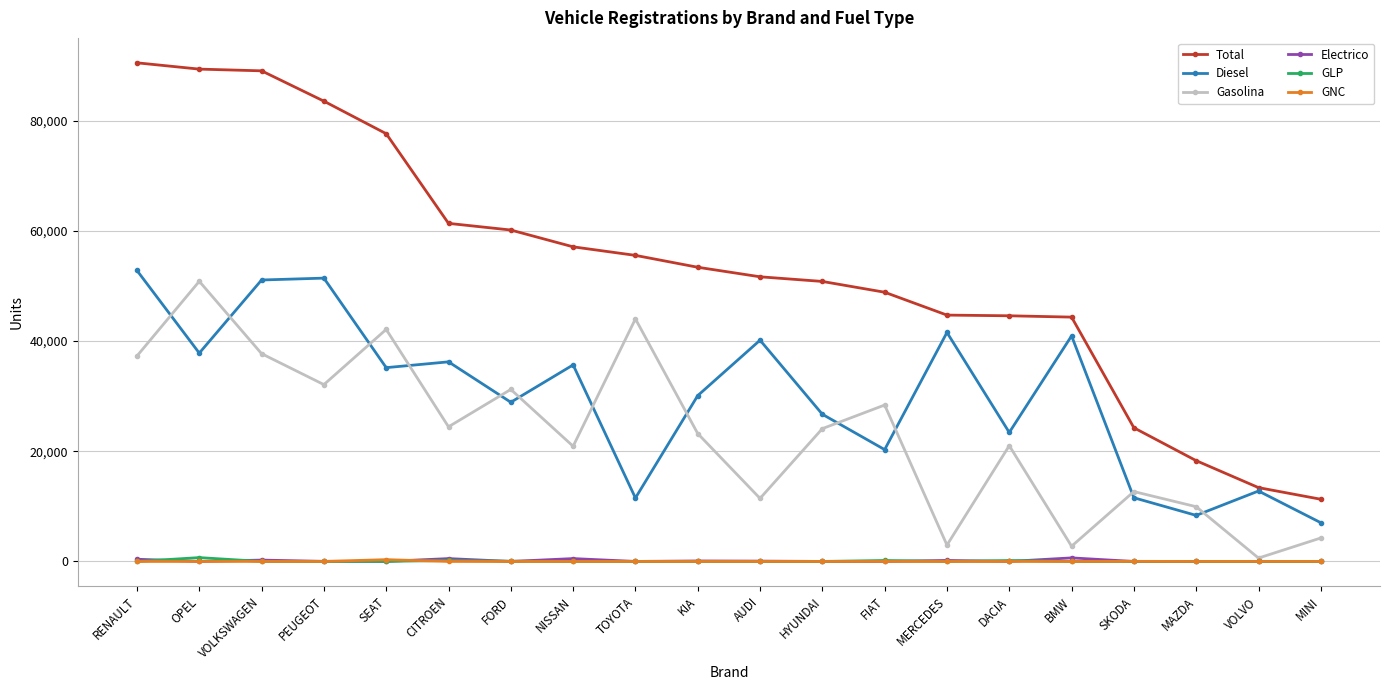

How many interior local valleys does the Gasolina series have?

7